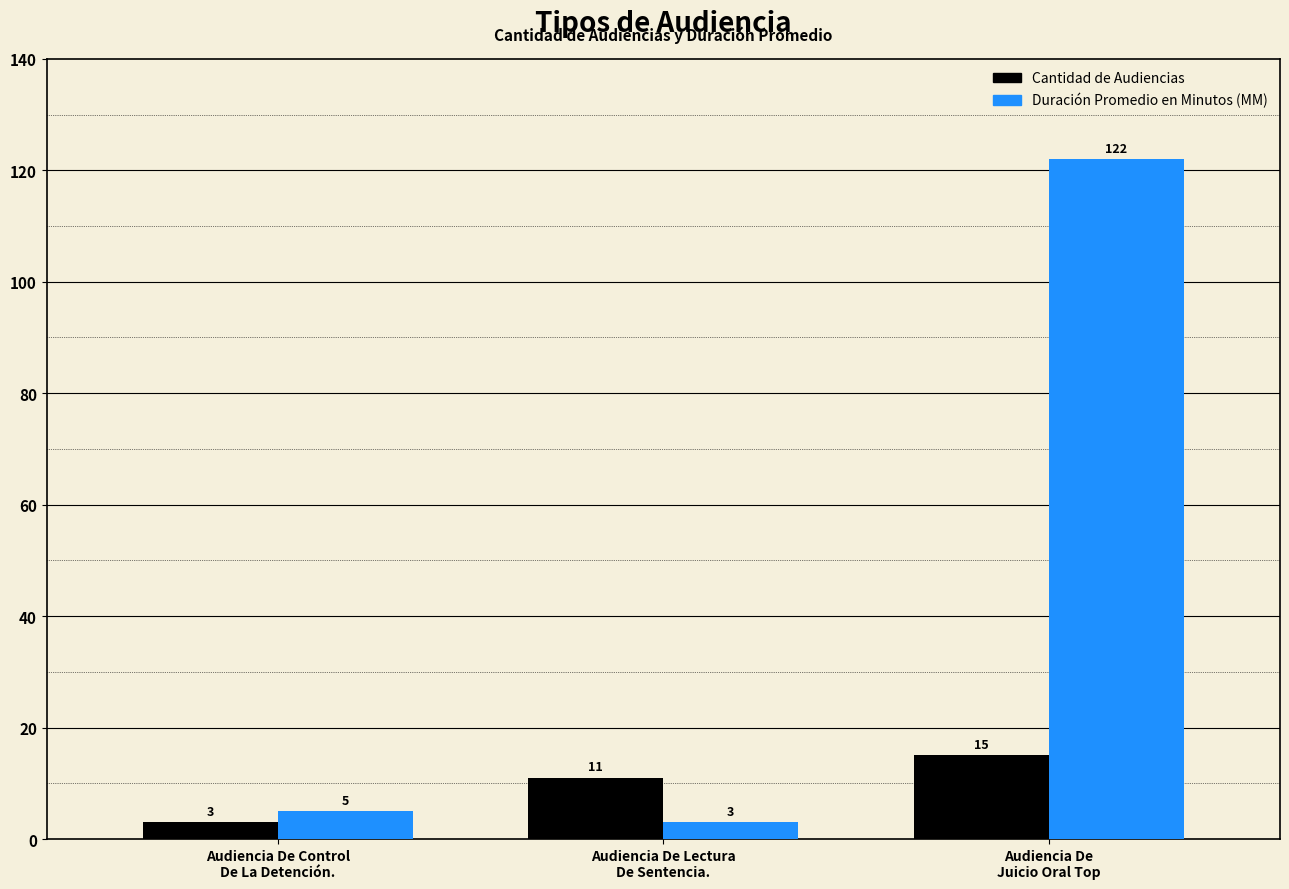

Count the number of categories in the chart.

3